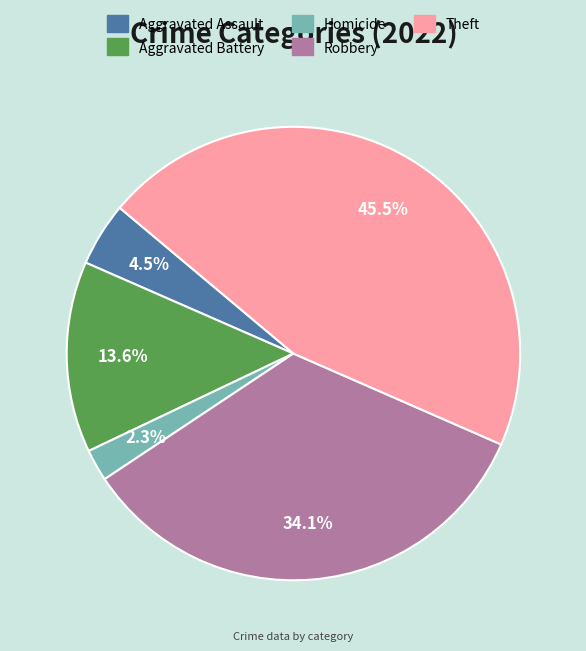

How many segments does this pie chart have?

5